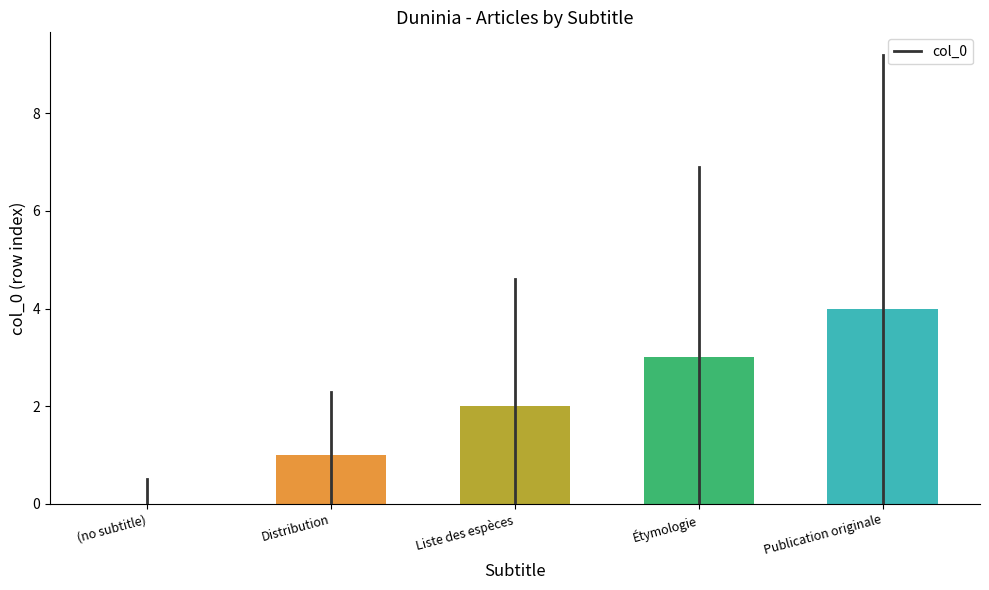

How many distinct data groups are displayed?

1